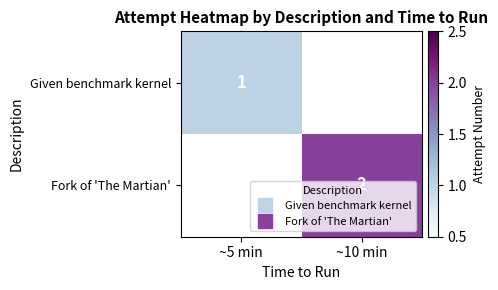

True or false: Given benchmark kernel has a value of 0 at ~5 min.

False